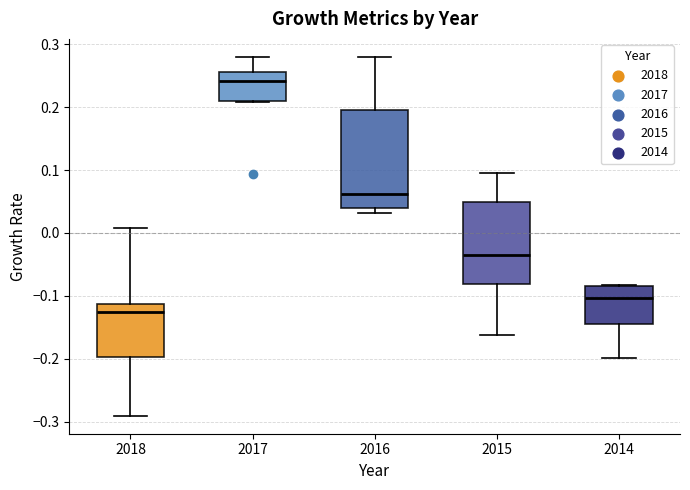

Which box has the highest median line?

2017